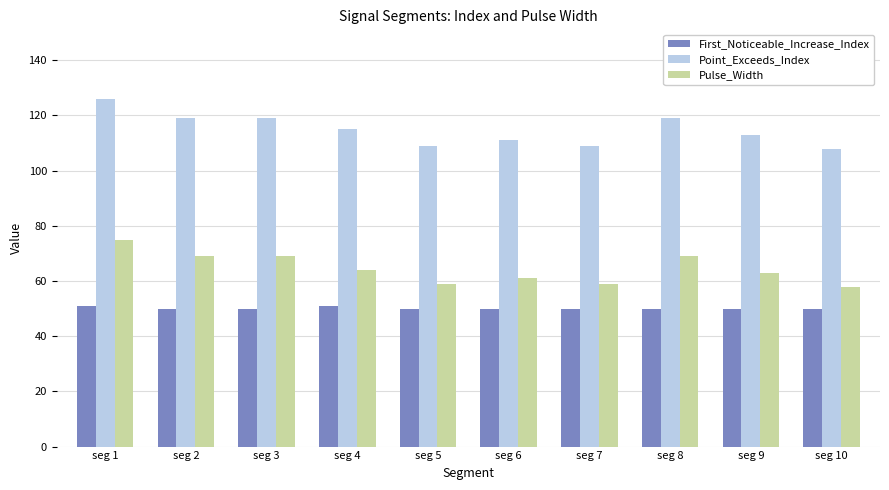

What is the difference between the Point_Exceeds_Index values at seg 6 and seg 8?

8